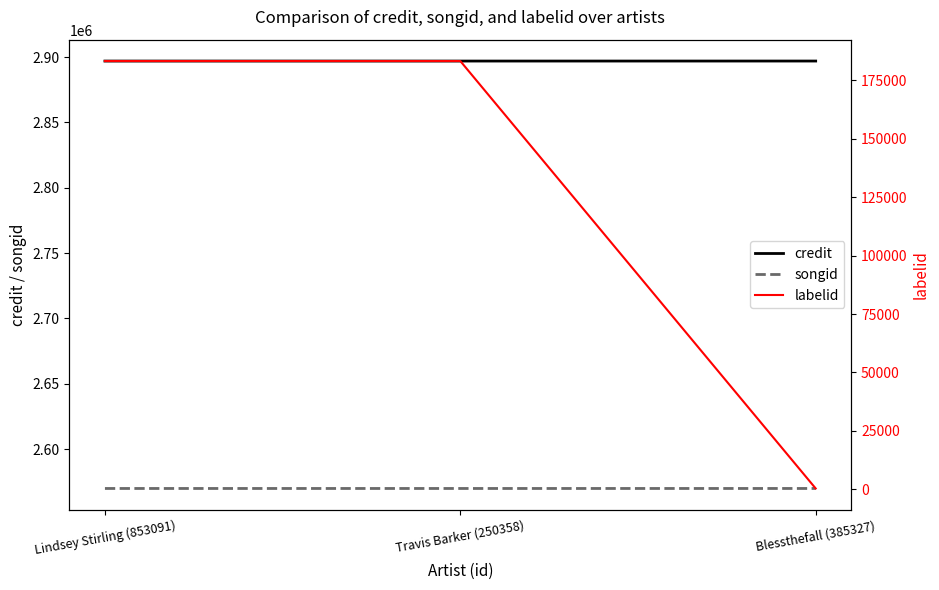

Reading right to left, extract all data points from this chart.

credit: Blessthefall (385327)=2896914	Travis Barker (250358)=2896904	Lindsey Stirling (853091)=2896903
songid: Blessthefall (385327)=2569934	Travis Barker (250358)=2569927	Lindsey Stirling (853091)=2569928
labelid: Blessthefall (385327)=395	Travis Barker (250358)=183211	Lindsey Stirling (853091)=183211